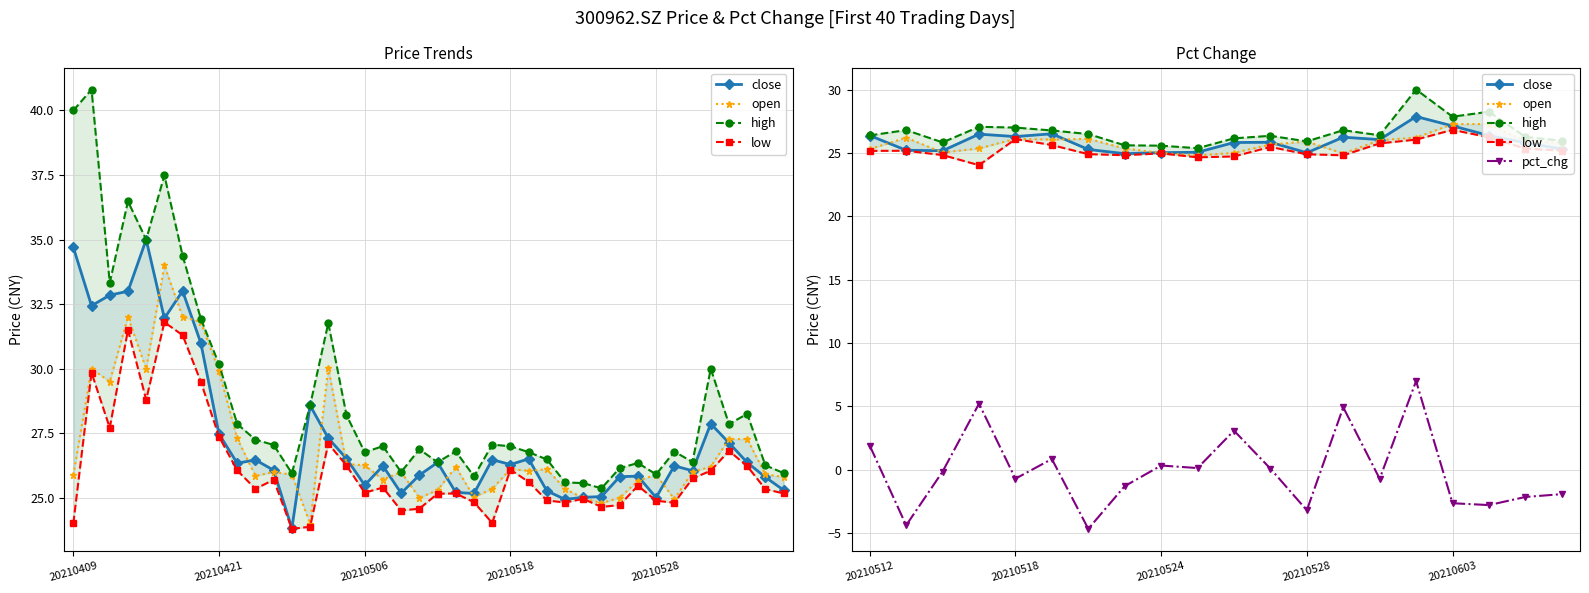

True or false: low and open cross at least once.

False